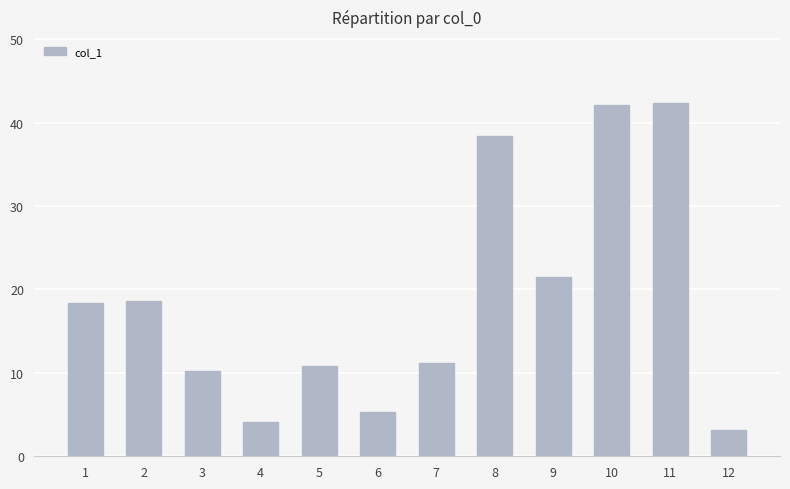

What is the difference between the second highest and minimum values?

39.0